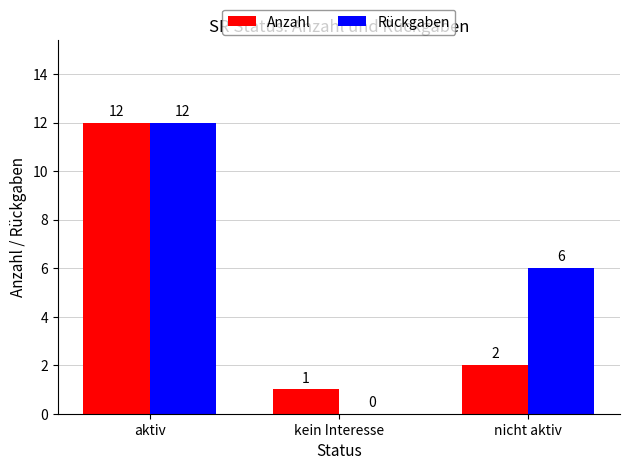

Which series changed the most between kein Interesse and nicht aktiv?

Rückgaben